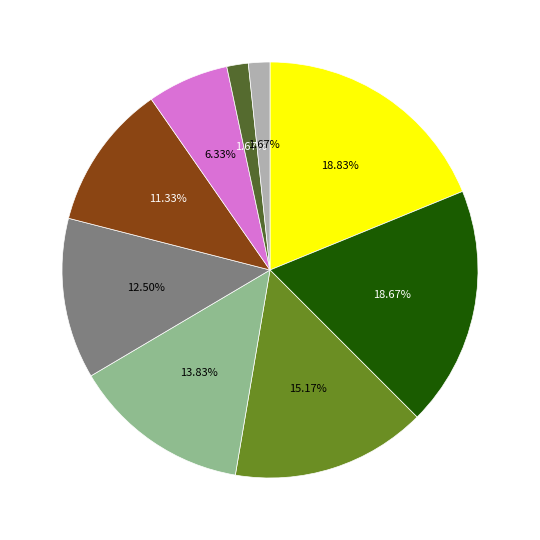

Does any single category account for the majority?

No